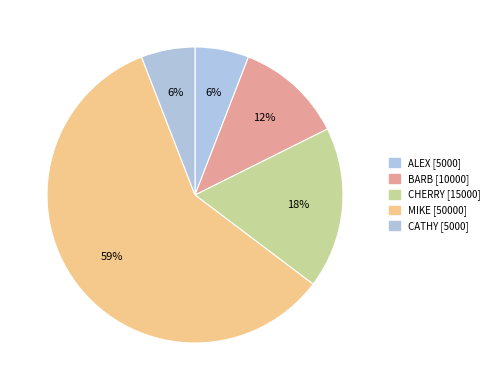

How many slices are in this pie chart?

5